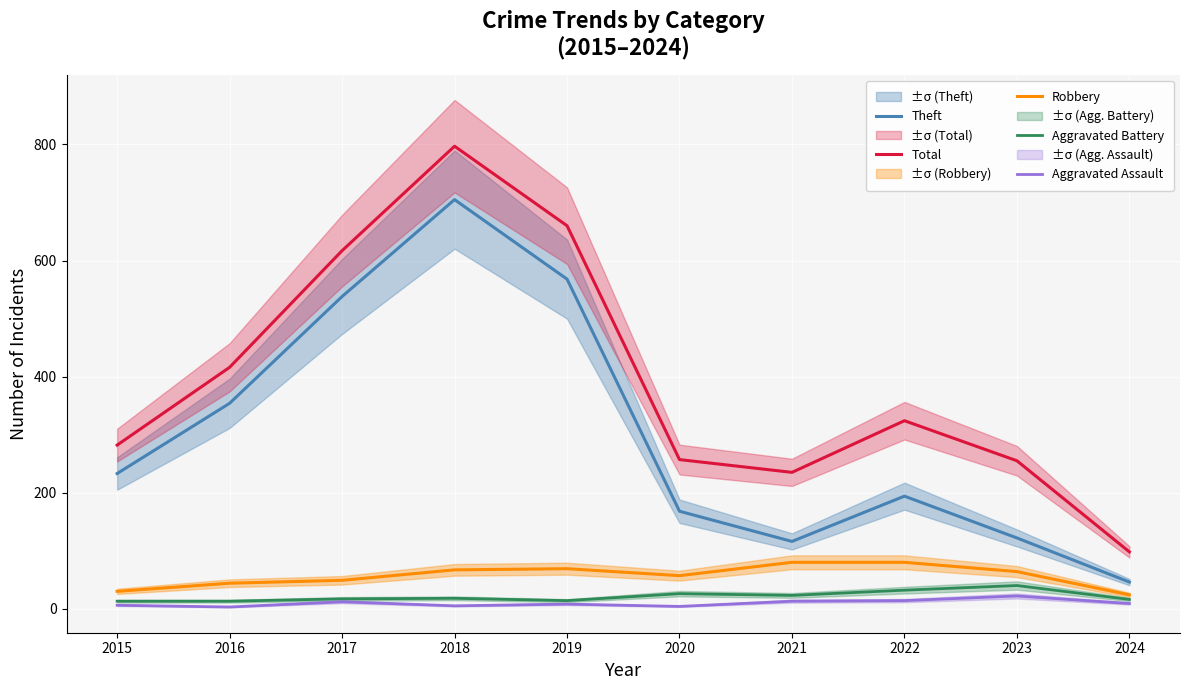

How many distinct data groups are displayed?

5